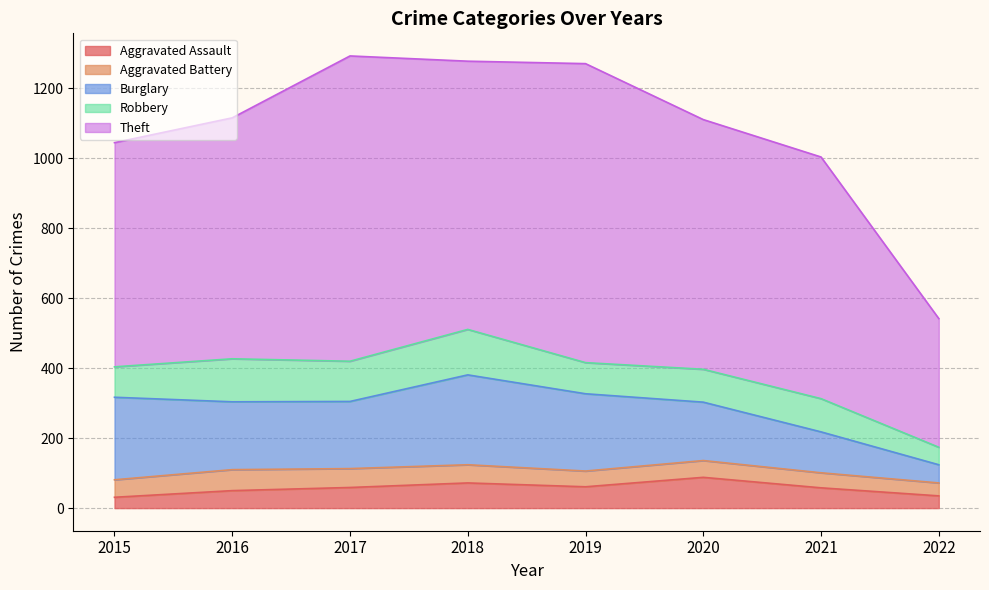

At which category does Theft reach its first local valley?

2018